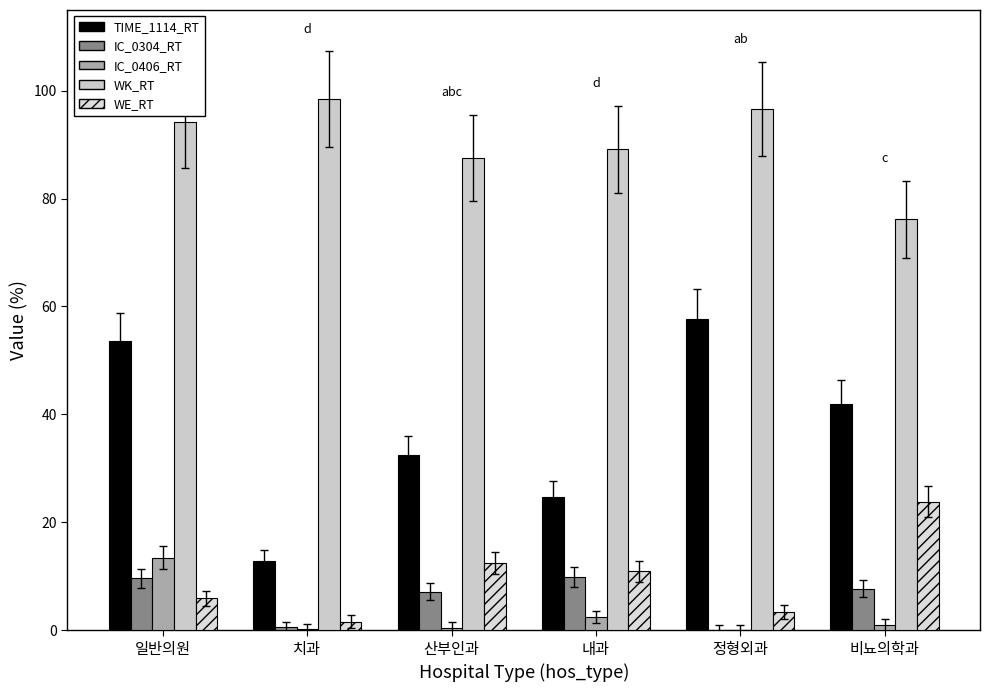

How many values in the WK_RT series exceed 94?

3